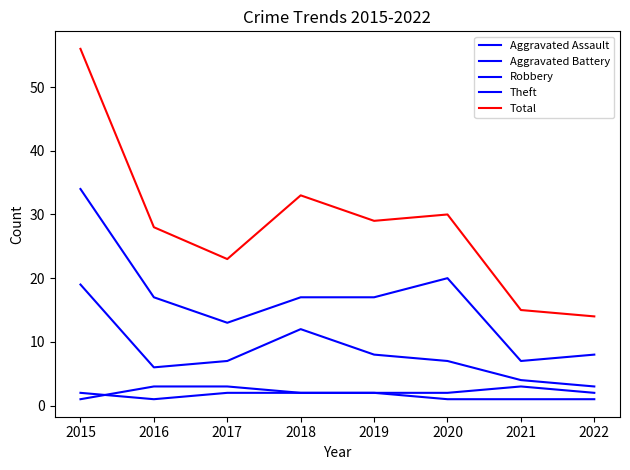

True or false: Robbery and Total intersect in this chart.

False